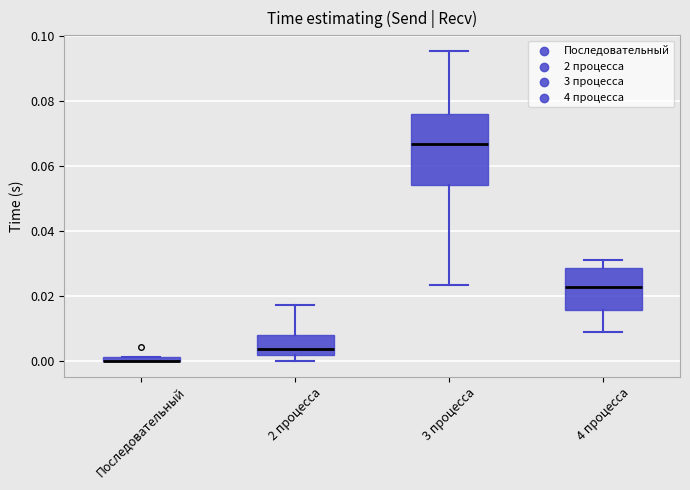

Comparing the boxes themselves (not the whiskers), which one is the tallest?

3 процесса